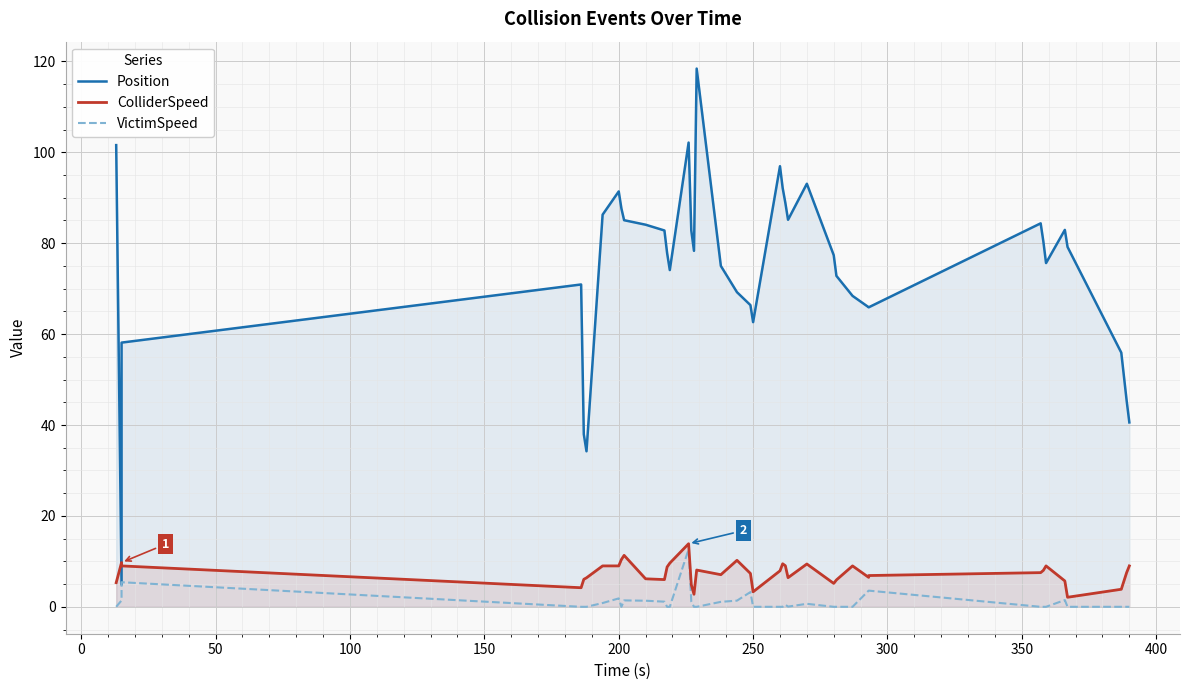

What is the value of the VictimSpeed point at the 8th from the left?

1.9